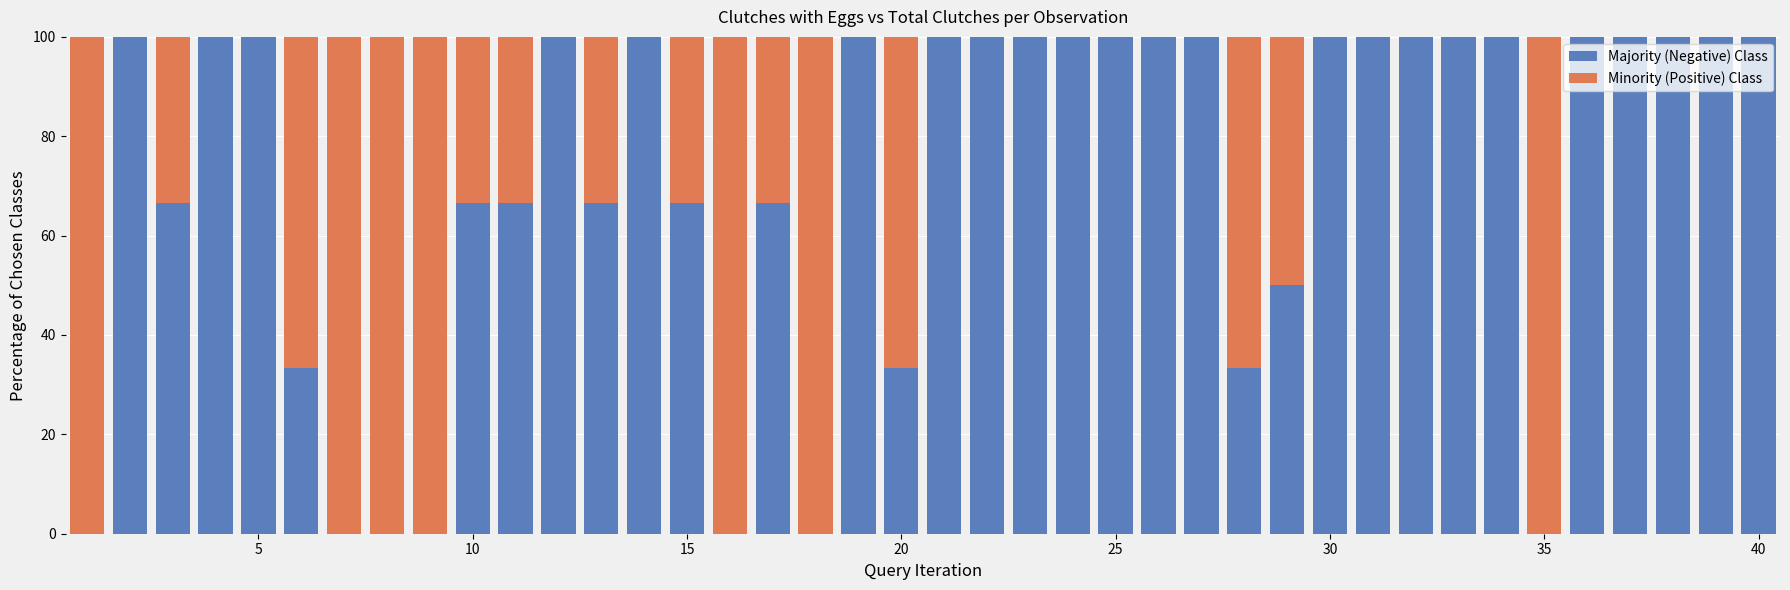

What is the value of the Majority (Negative) Class bar at the 10th from the left?

66.7